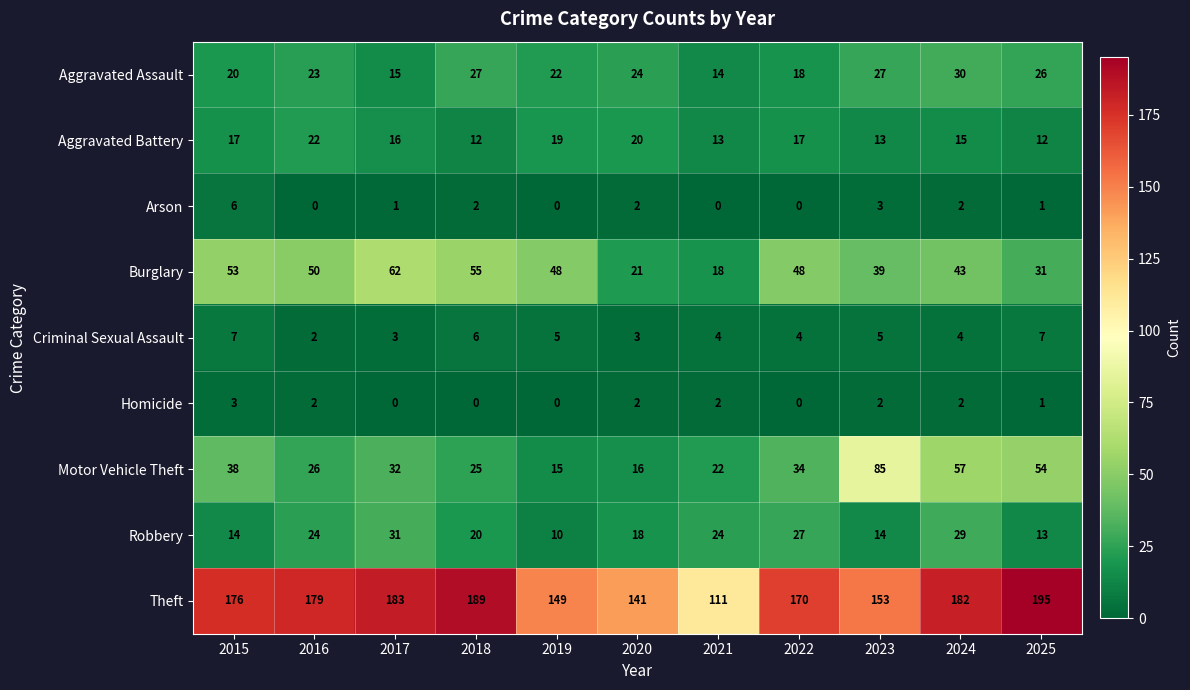

What is the difference between the maximum and minimum values in the Theft series?

84